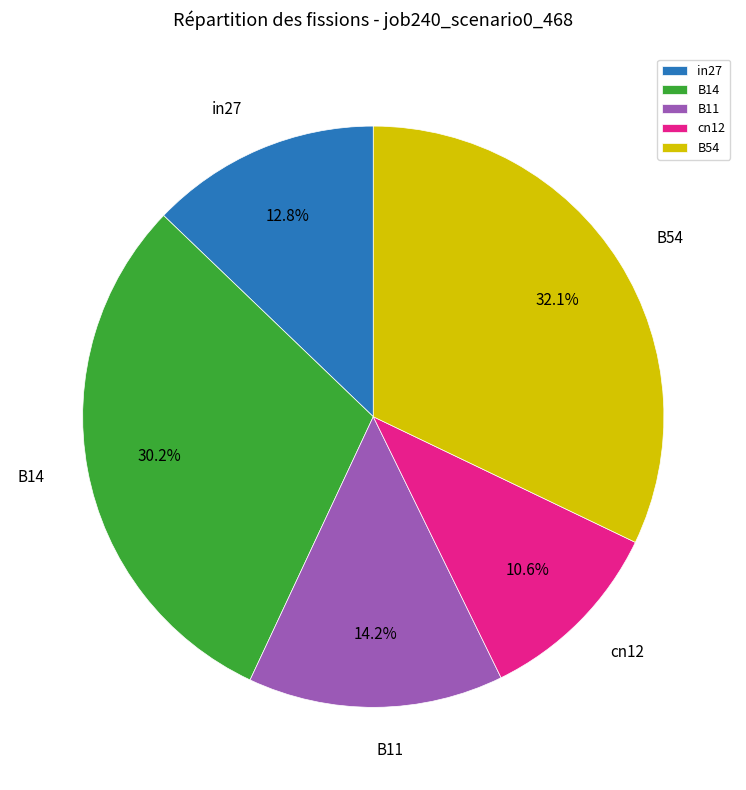

Is the sum of B14 and cn12 greater than half?

No